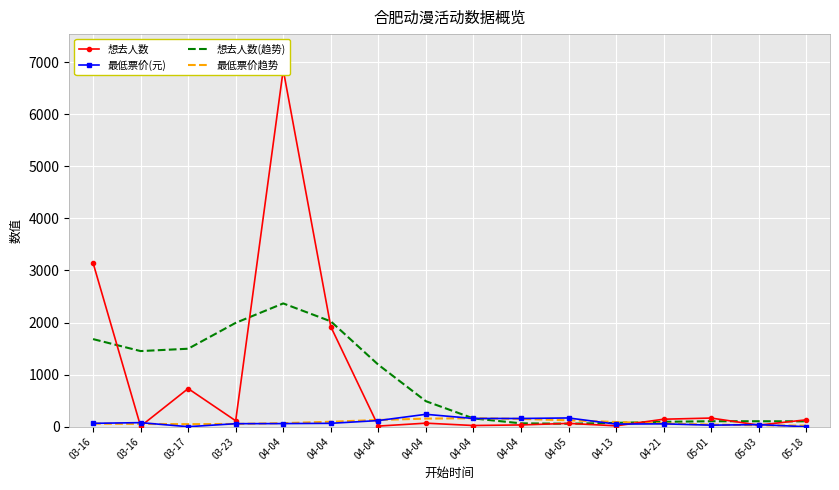

At how many categories does at least one series exceed 6689?

1